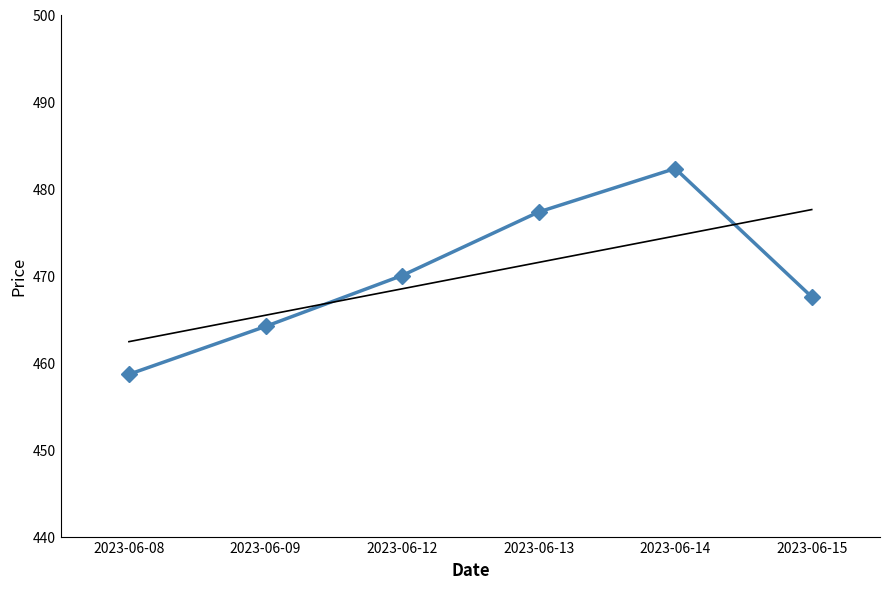

Reading left to right, what are all the values shown in this chart?

2023-06-08=458.6	2023-06-09=464.1	2023-06-12=470.0	2023-06-13=477.3	2023-06-14=482.3	2023-06-15=467.5